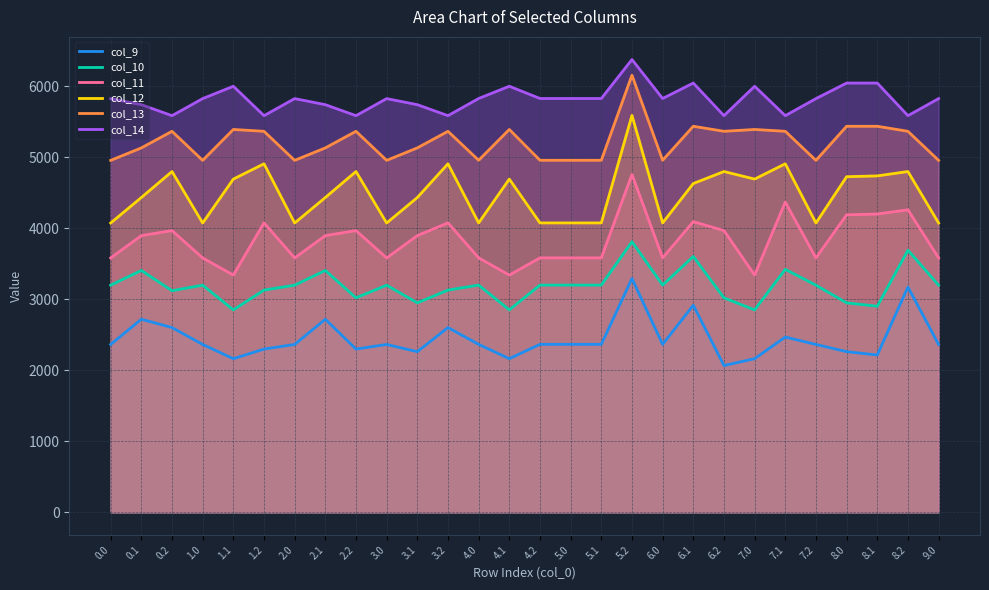

Read the col_9 value at 1.0.

2363.5